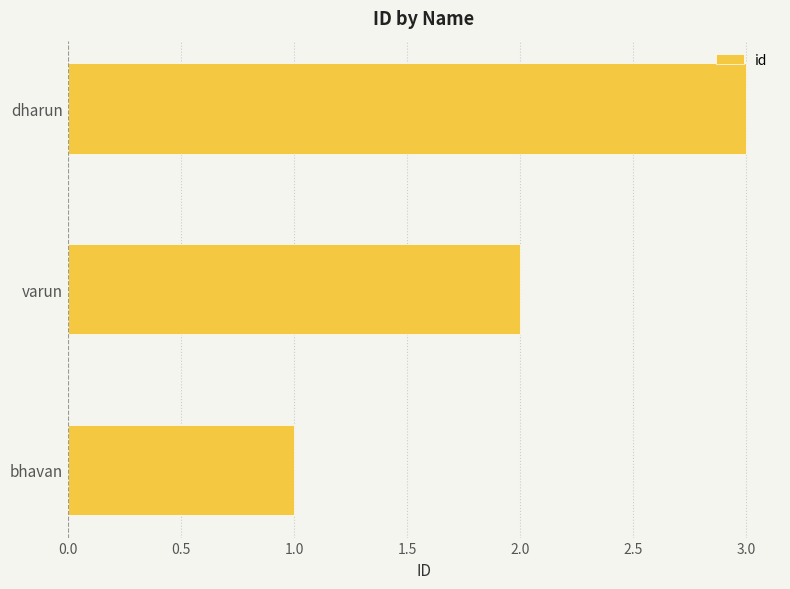

What is the approximate value at dharun?

3